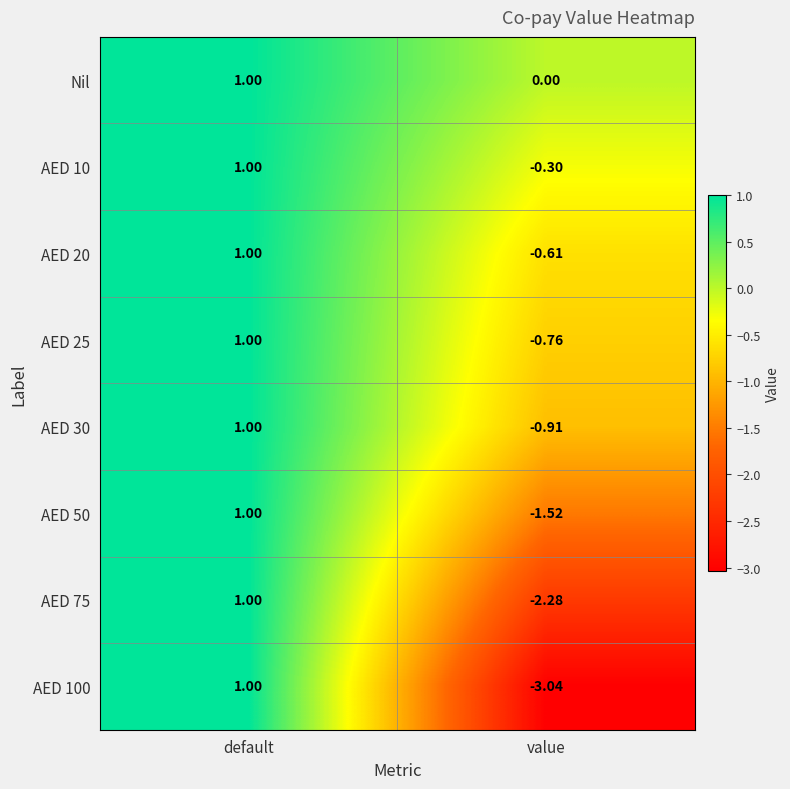

Which series has the largest total across all categories?

Nil